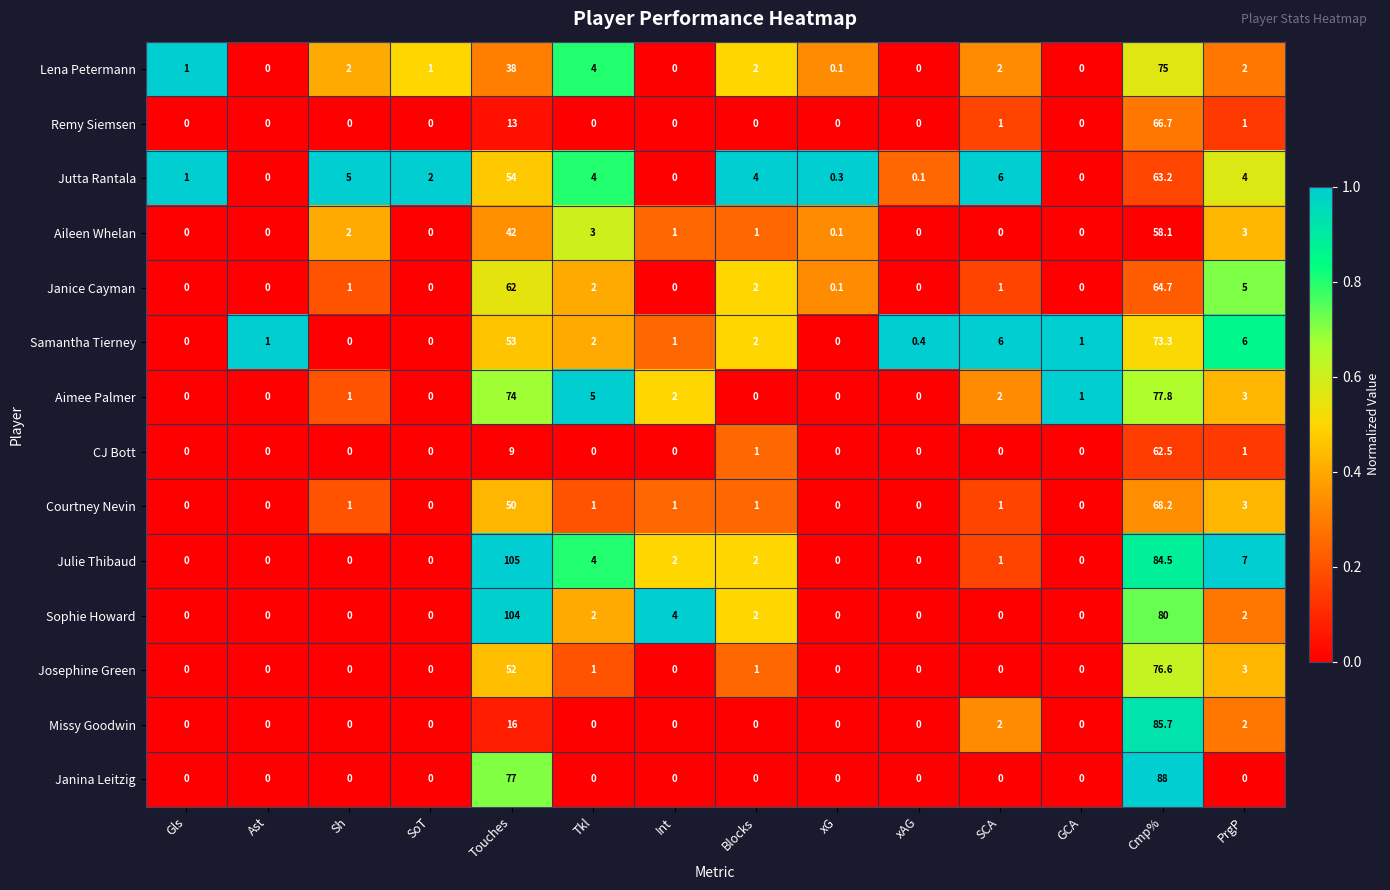

At how many categories does at least one series exceed 0?

14